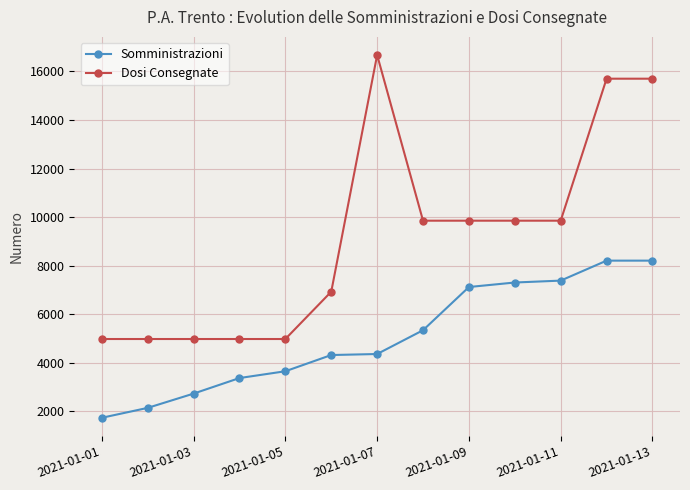

What is the lowest value of the Dosi Consegnate series?

4975